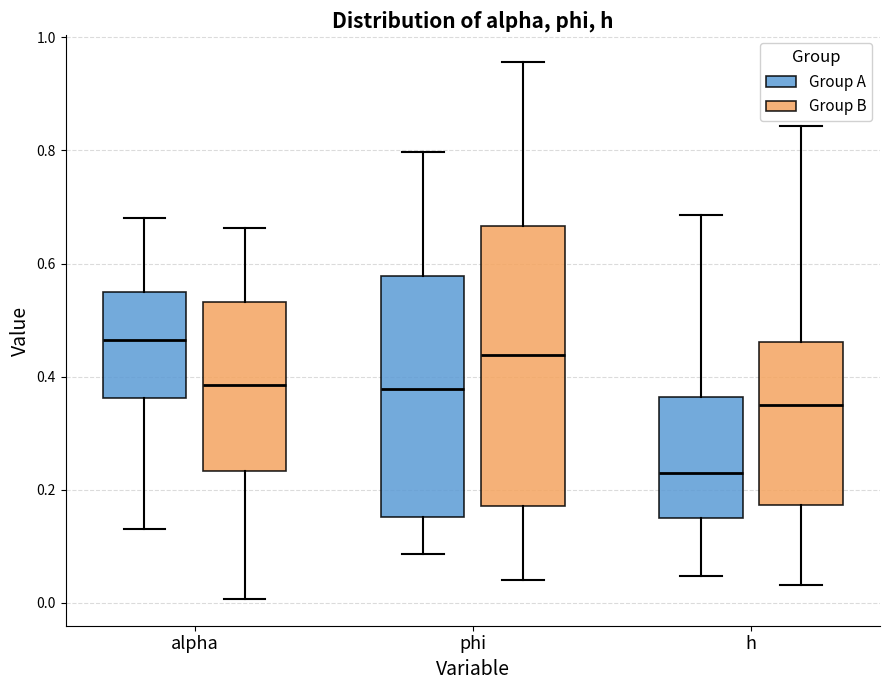

Which box has the highest median line?

alpha (Group A)